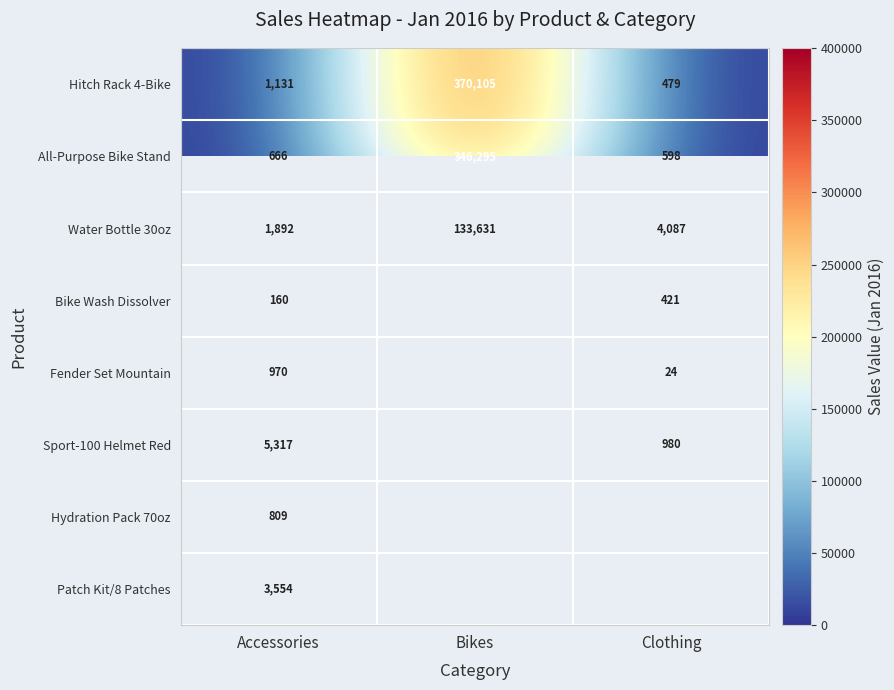

At Accessories, list the series in order from largest to smallest.

Sport-100 Helmet Red, Patch Kit/8 Patches, Water Bottle 30oz, Hitch Rack 4-Bike, Fender Set Mountain, Hydration Pack 70oz, All-Purpose Bike Stand, Bike Wash Dissolver